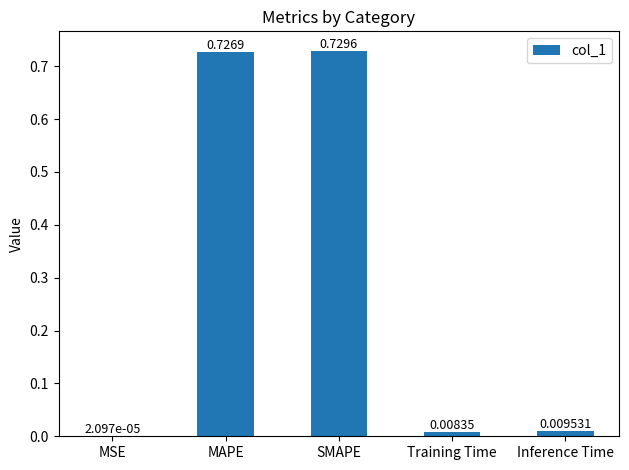

Between MSE and SMAPE, which is larger?

SMAPE